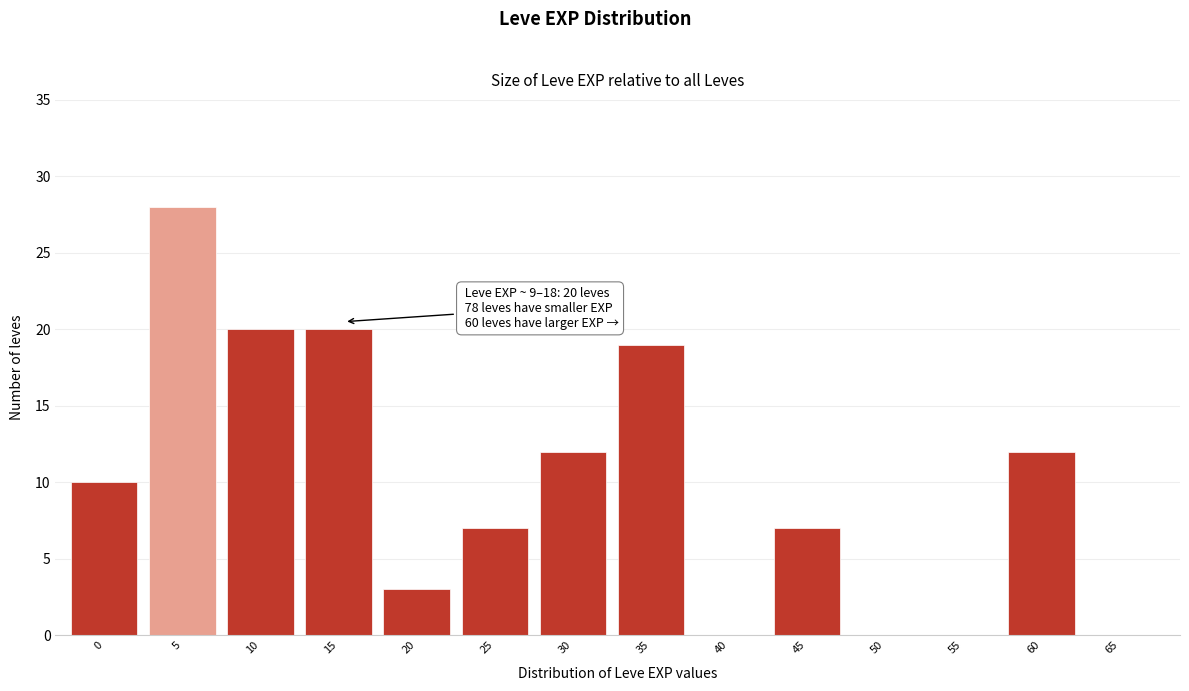

Reading right to left, list all the values displayed in this chart.

65=0	60=12	55=0	50=0	45=7	40=0	35=19	30=12	25=7	20=3	15=20	10=20	5=28	0=10